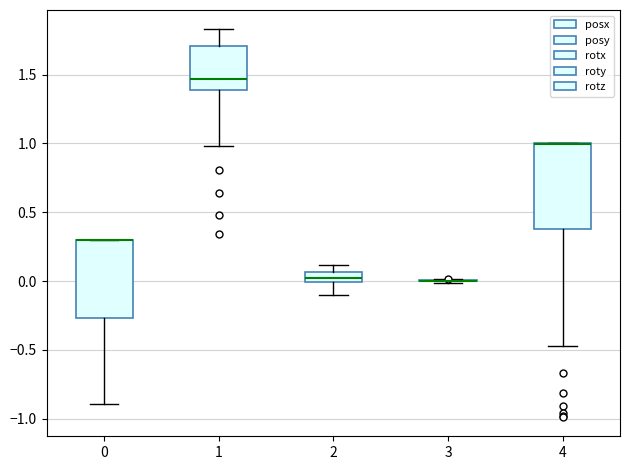

Comparing the boxes themselves (not the whiskers), which one is the tallest?

4